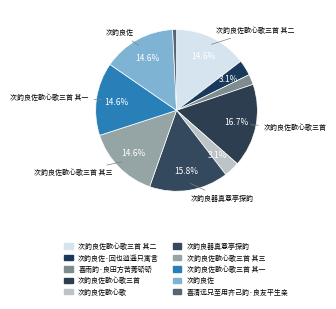

How many slices are in this pie chart?

10